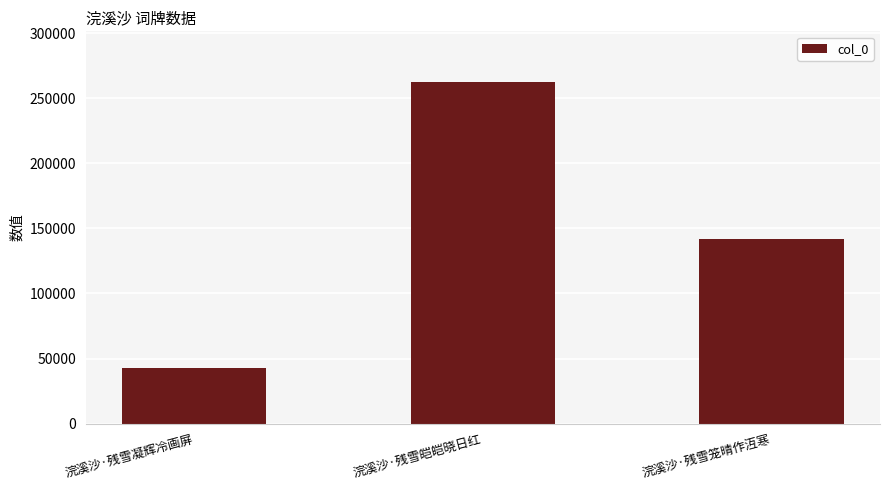

What is the average value?

148853